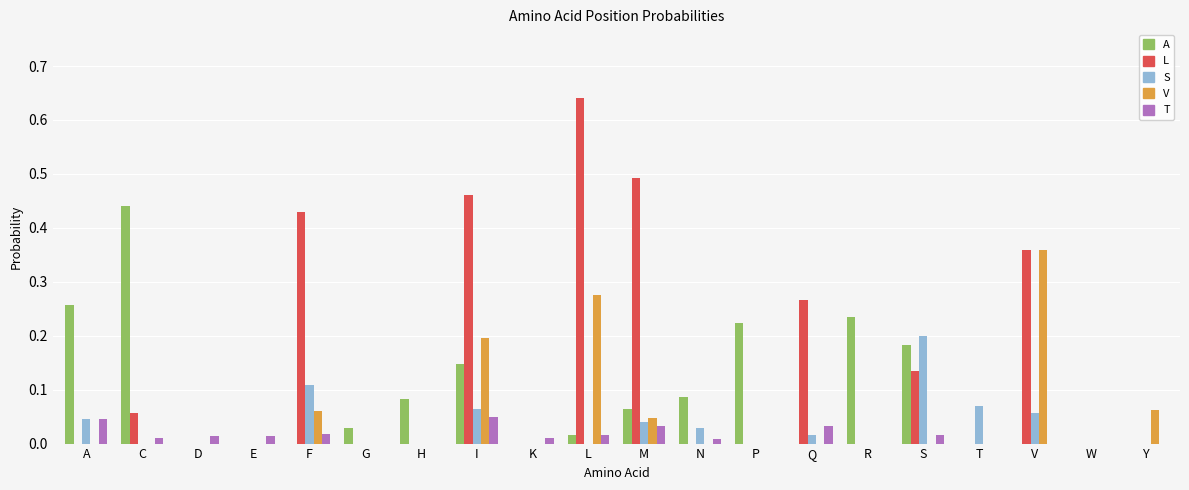

What is the sum of all A values?

1.8